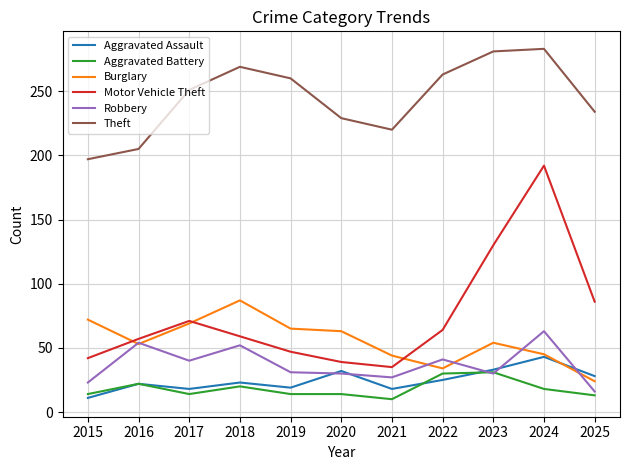

True or false: Aggravated Assault and Theft cross at least once.

False